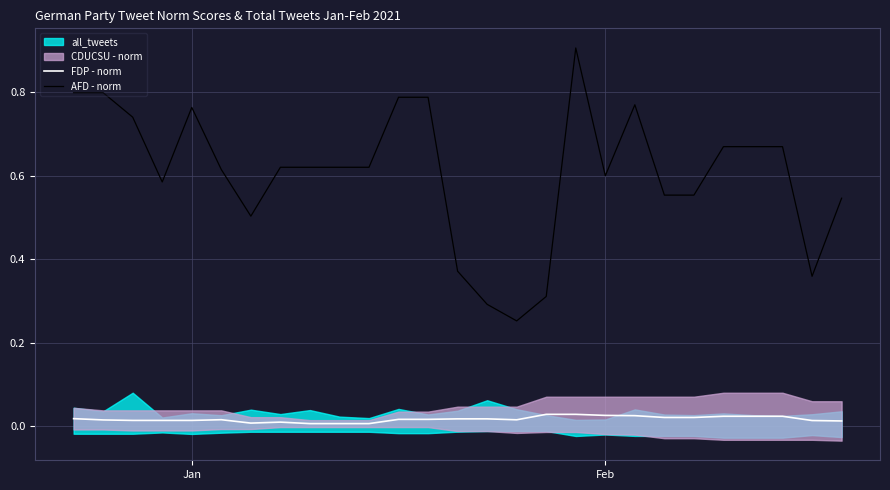

True or false: AFD - norm and FDP - norm intersect in this chart.

False